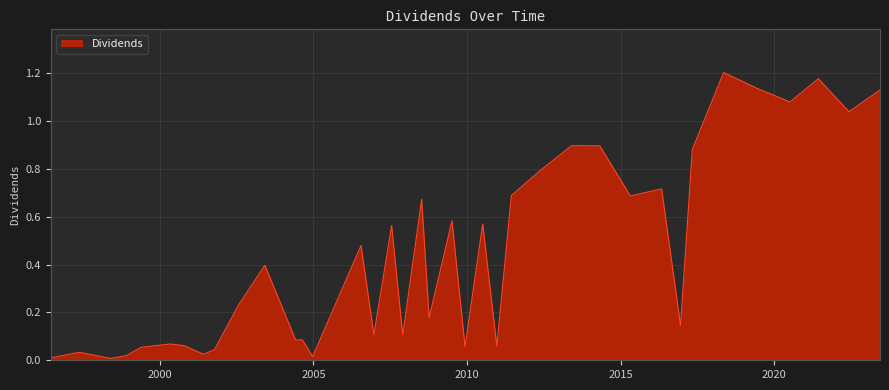

How many interior local valleys (lower than both neighbors) does the data have?

11